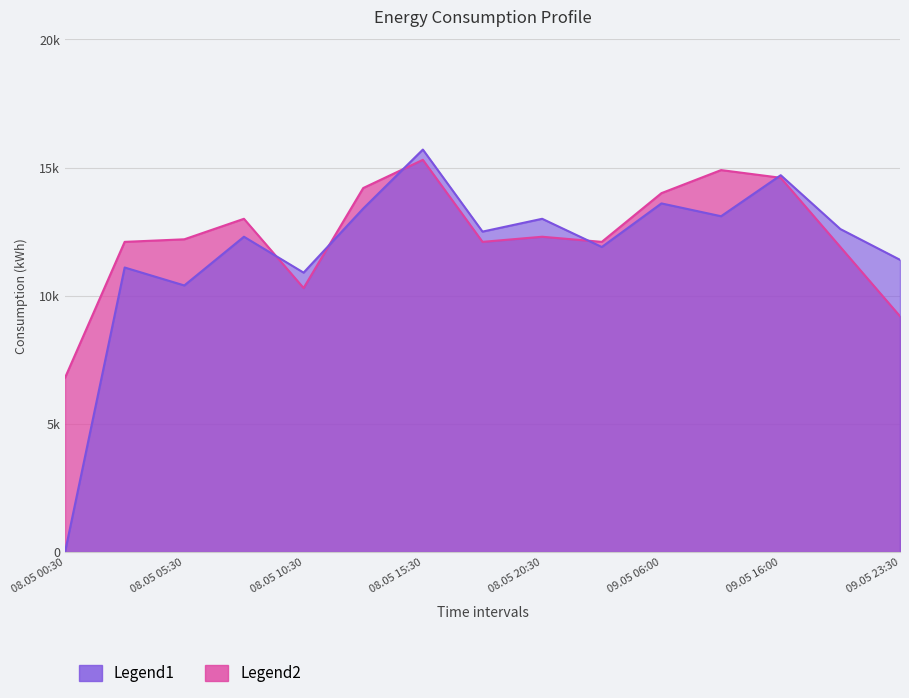

At which category is the sum across all series the highest?

08.05 15:30